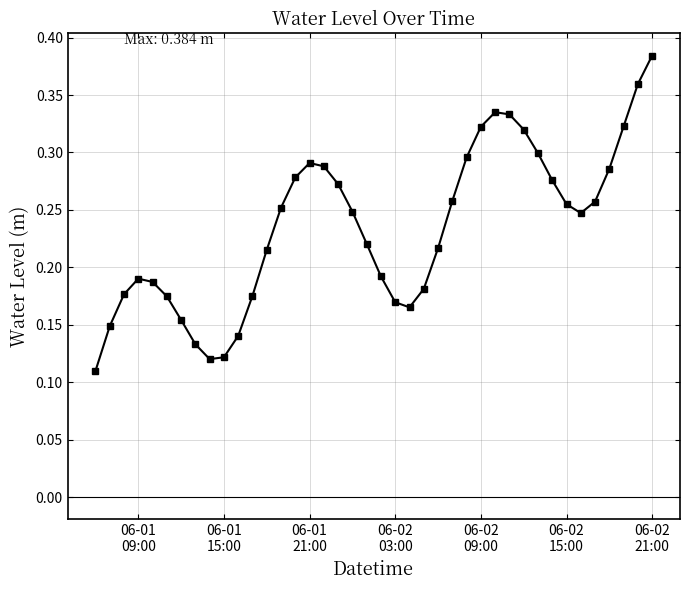

How many values are between 0 and 1?

40